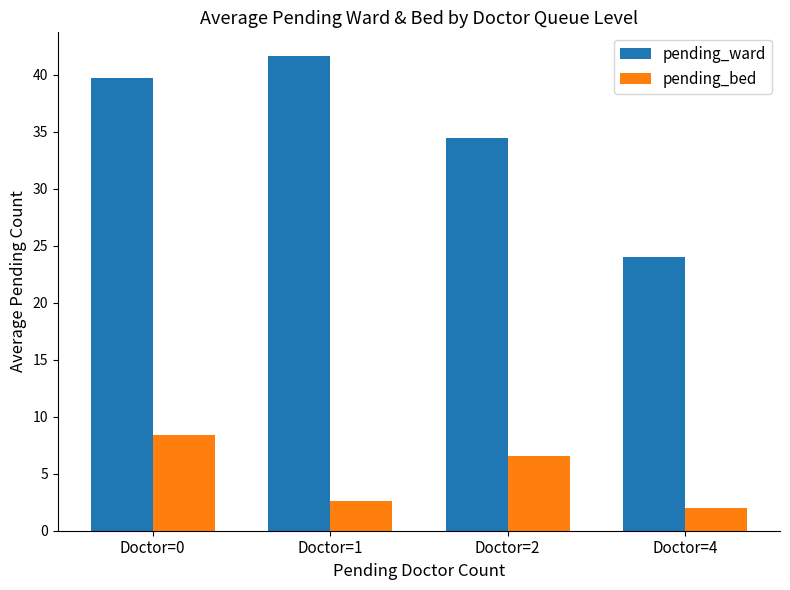

What are all the series names shown in the legend?

pending_ward, pending_bed